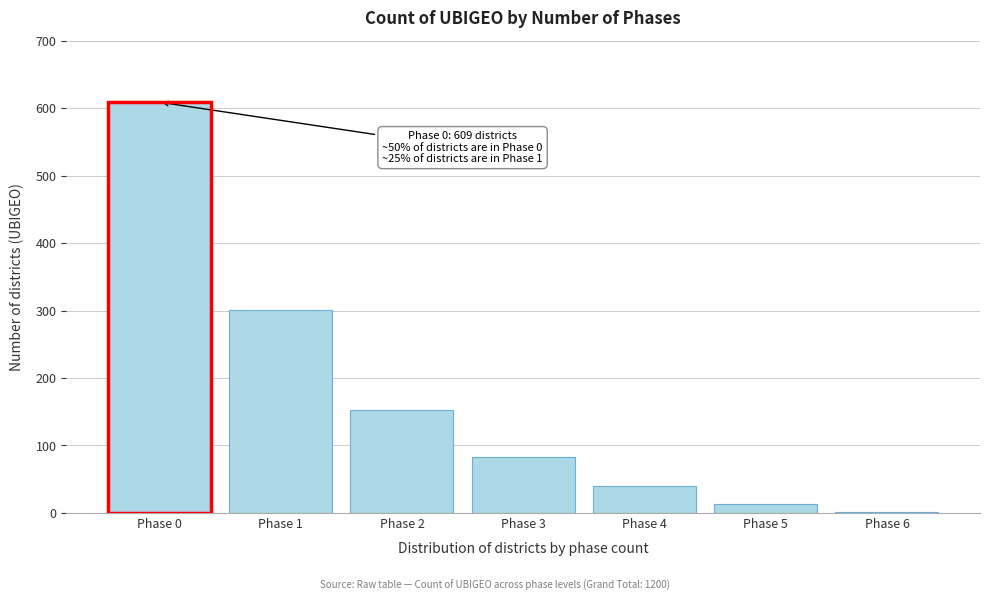

Reading right to left, extract all data points from this chart.

Phase 6=1	Phase 5=13	Phase 4=40	Phase 3=83	Phase 2=153	Phase 1=301	Phase 0=609